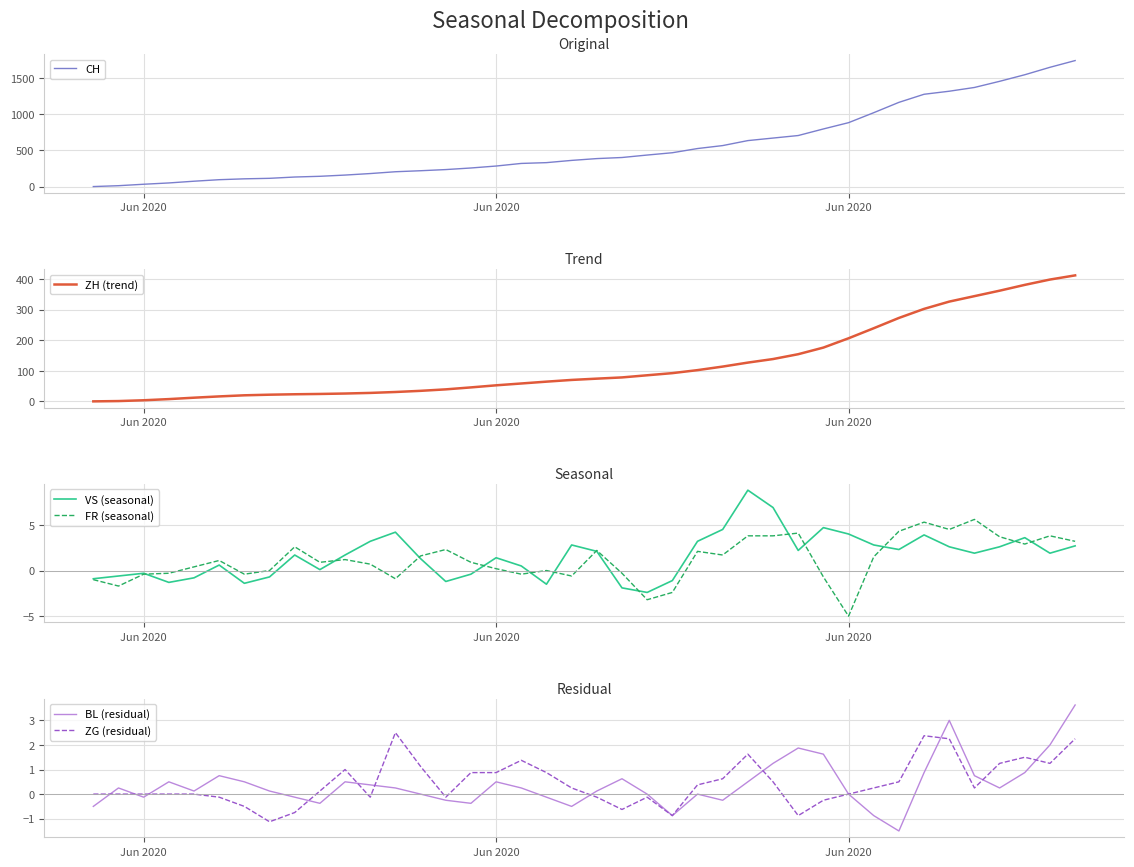

How many values in the CH series are below 387?

20